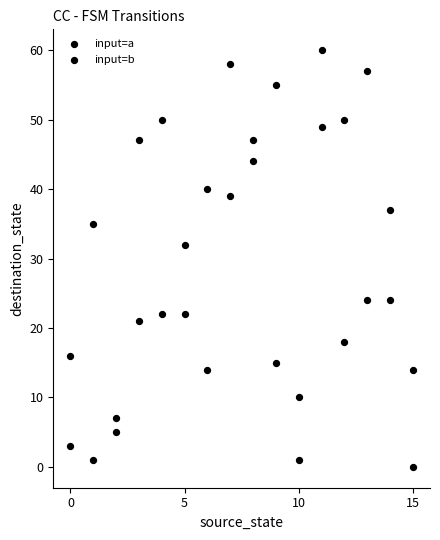

How many points are shown in the scatter plot?

32